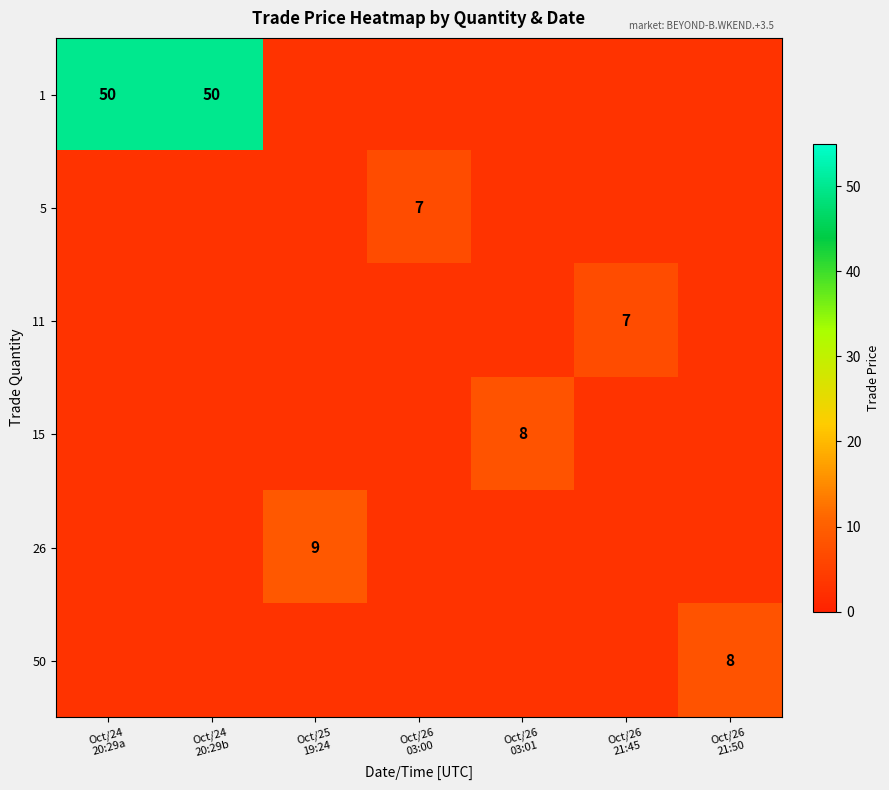

Between Oct/25 19:24 and Oct/26 03:00, which series saw the biggest shift?

26